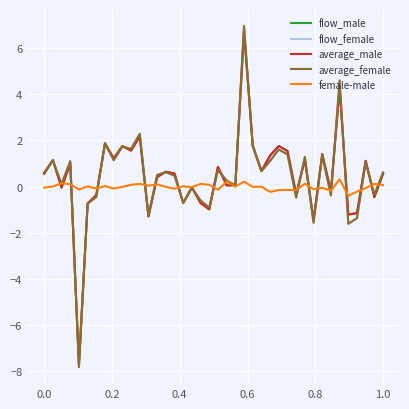

How many distinct data groups are displayed?

5